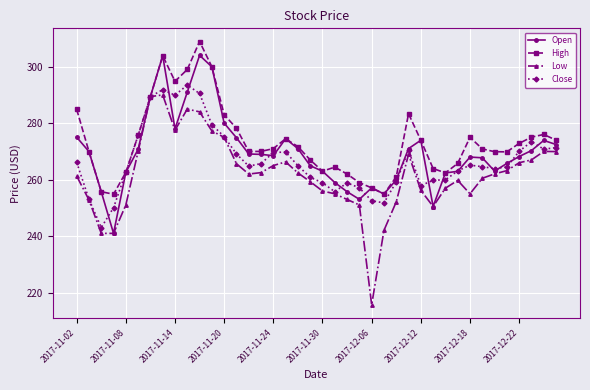

Which series has the largest range (max minus min)?

Low